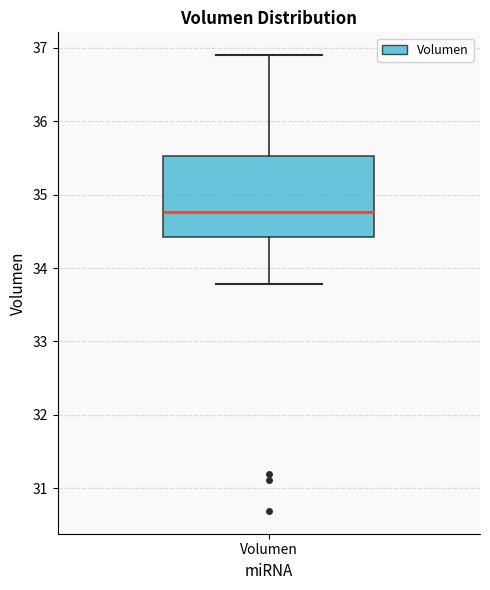

Where is the lower edge of the box for Volumen on the y-axis? The values are not printed on the chart, so give them approximately, as read against the axis.

34.4